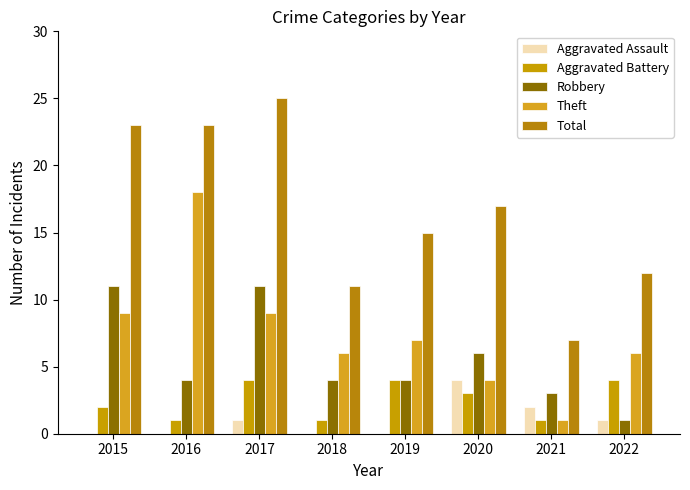

Which has a higher value, 2021 or 2015?

2021